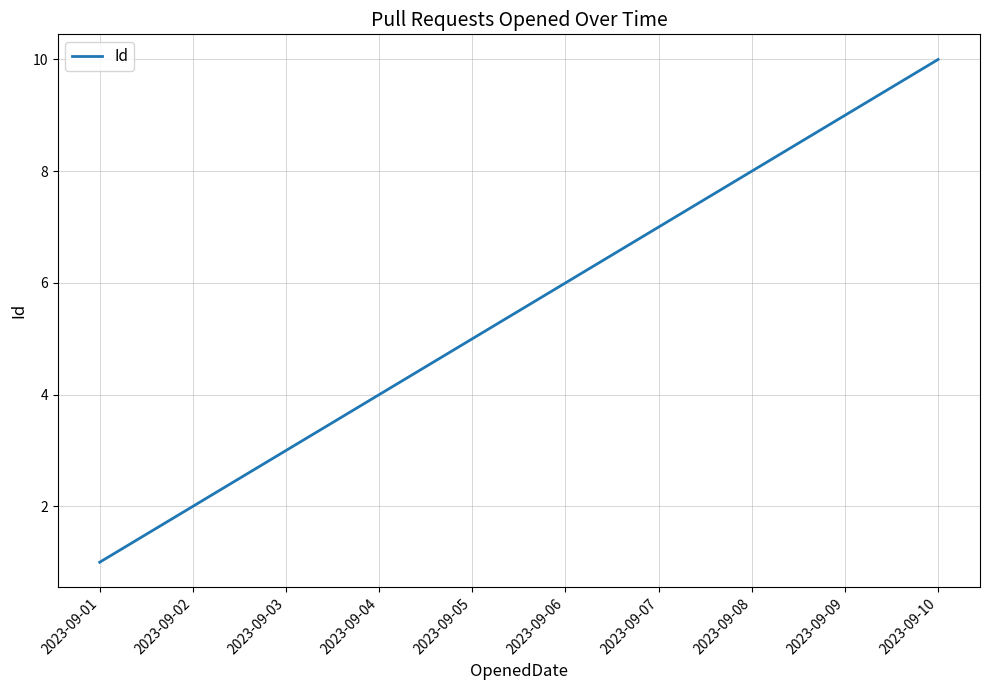

How many lines are shown in the chart?

1